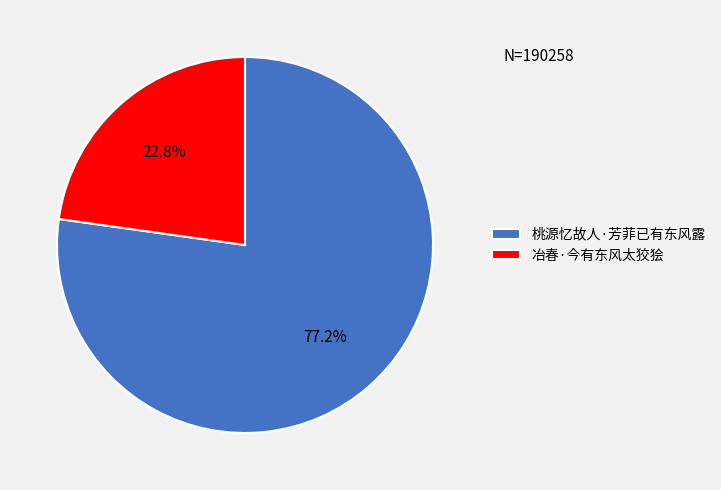

Approximately how many times larger is the value at 桃源忆故人·芳菲已有东风露 compared to 冶春·今有东风太狡狯?

3.4